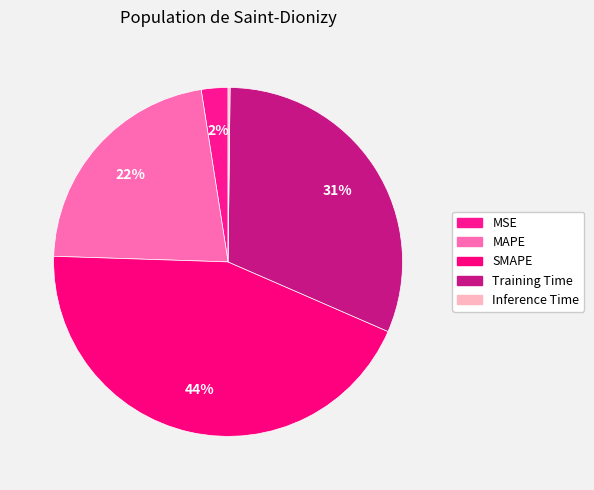

How many segments does this pie chart have?

5